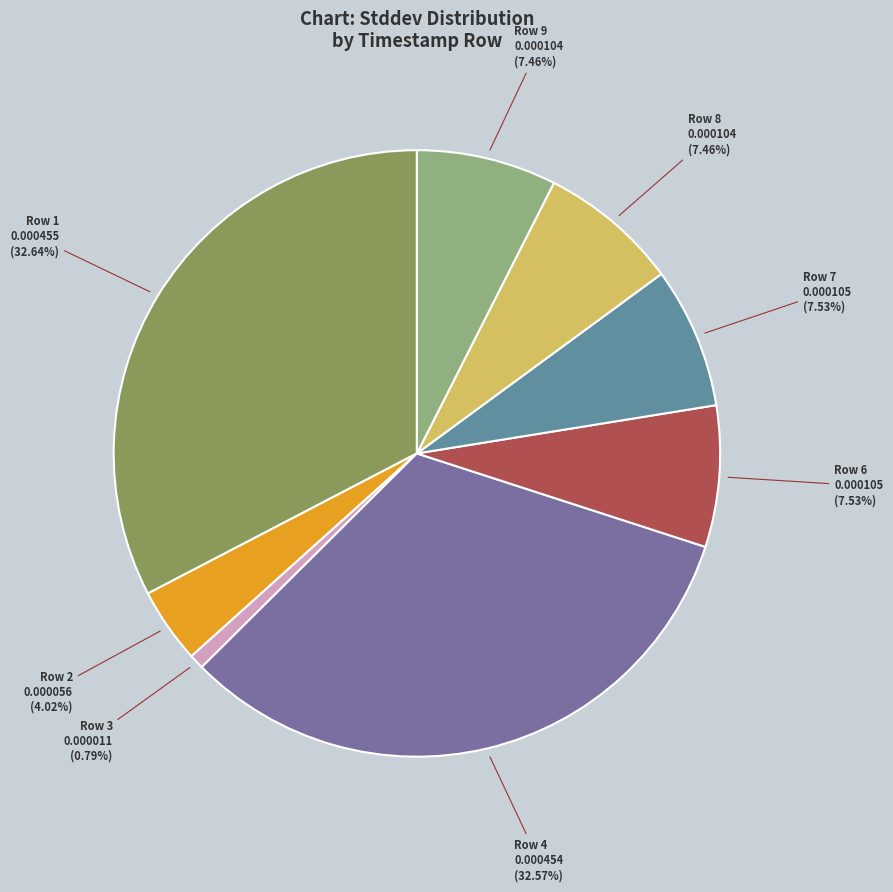

How many slices are in this pie chart?

8